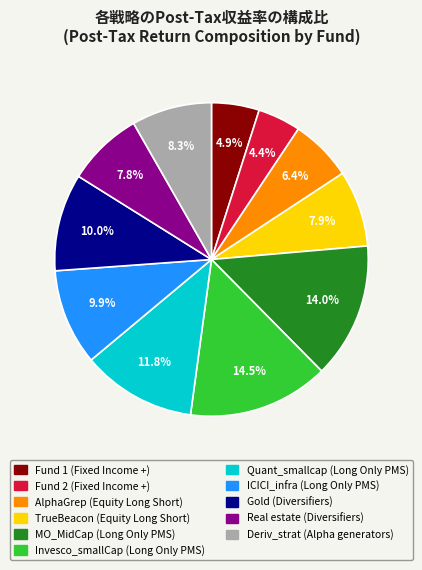

Which has a higher value, Fund 1 or ICICI_infra?

ICICI_infra